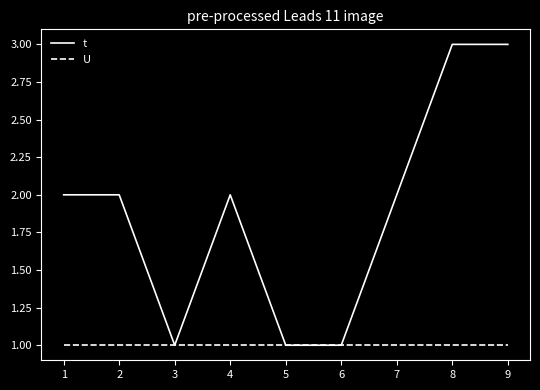

Which series has the largest range (max minus min)?

t